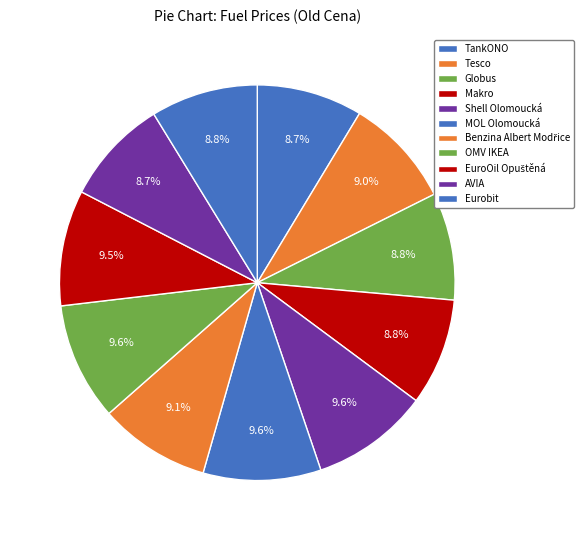

To the nearest percent, what is the difference between the largest and smallest slice percentages?

1%